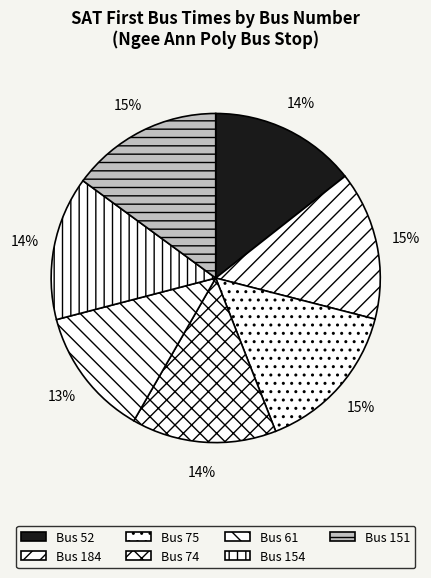

How many slices are in this pie chart?

7